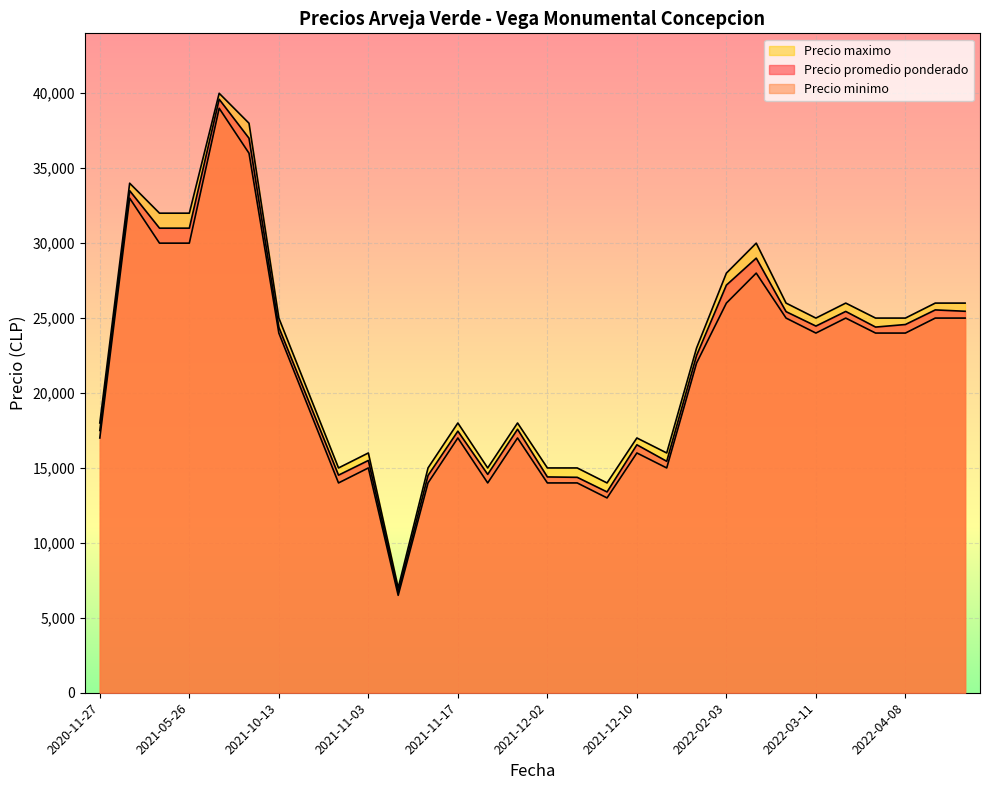

Rank the series by their maximum value, from lowest to highest.

Precio minimo, Precio promedio ponderado, Precio maximo